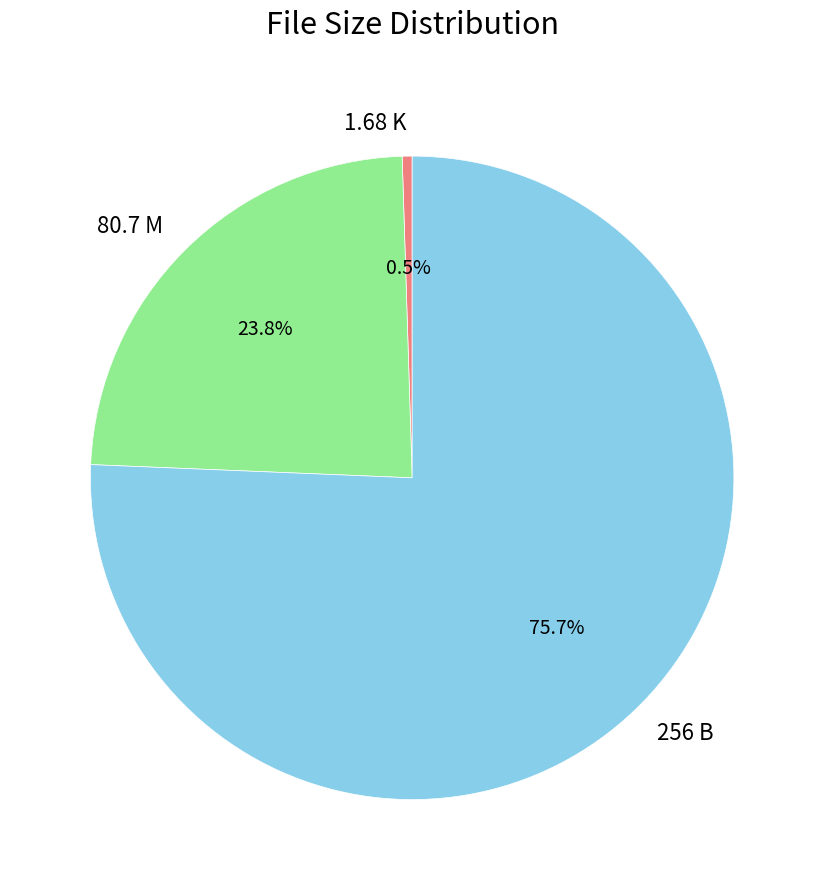

Rank the categories by value from highest to lowest.

256 B, 80.7 M, 1.68 K